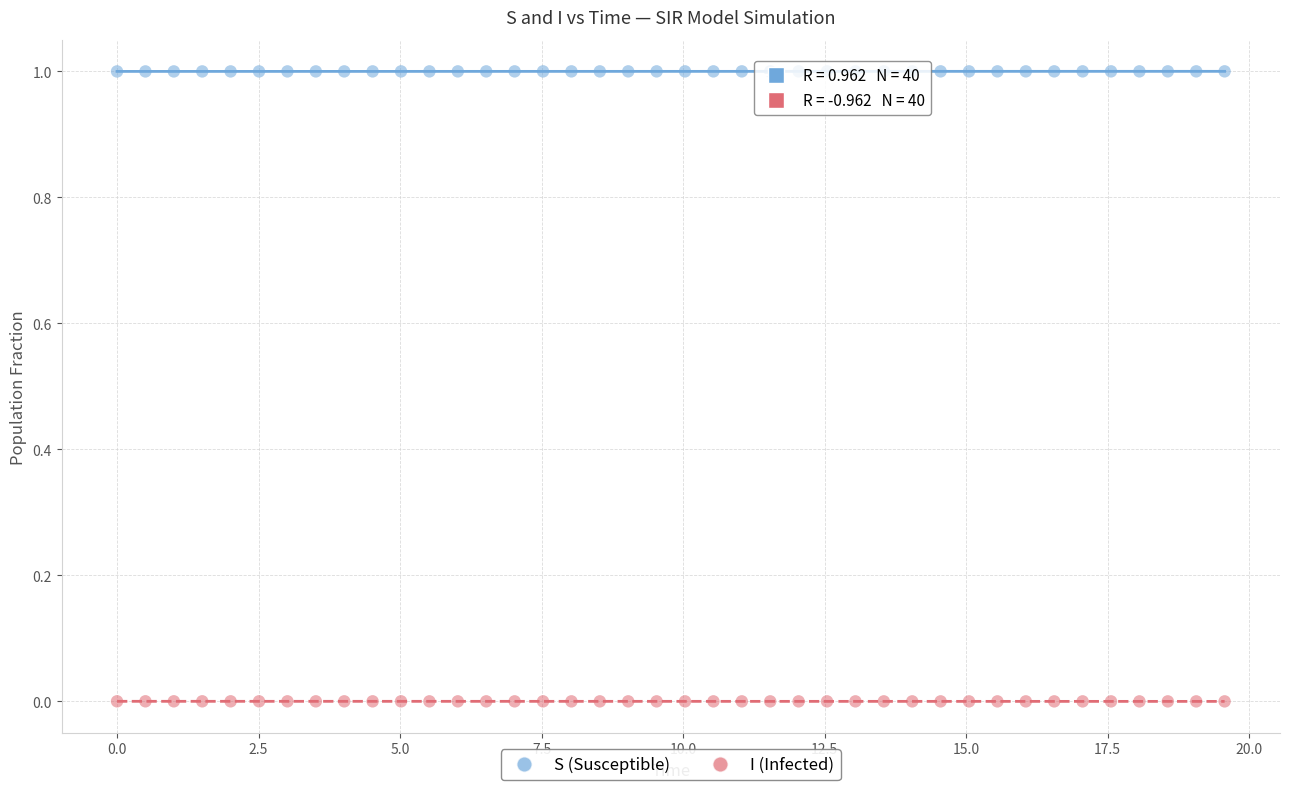

What are all the series names shown in the legend?

S (Susceptible), I (Infected)